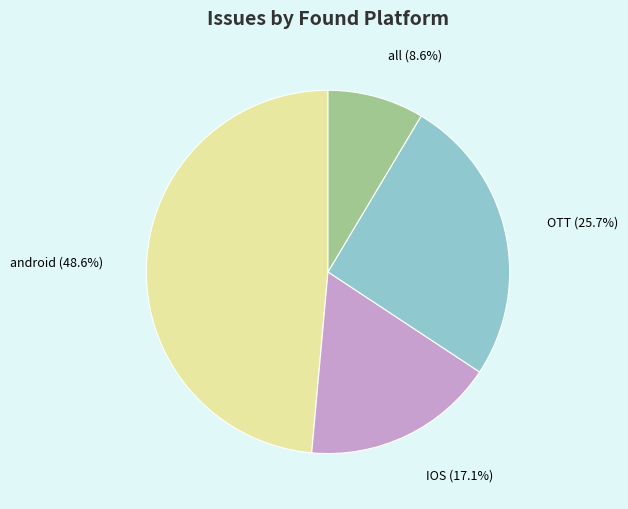

How many segments does this pie chart have?

4